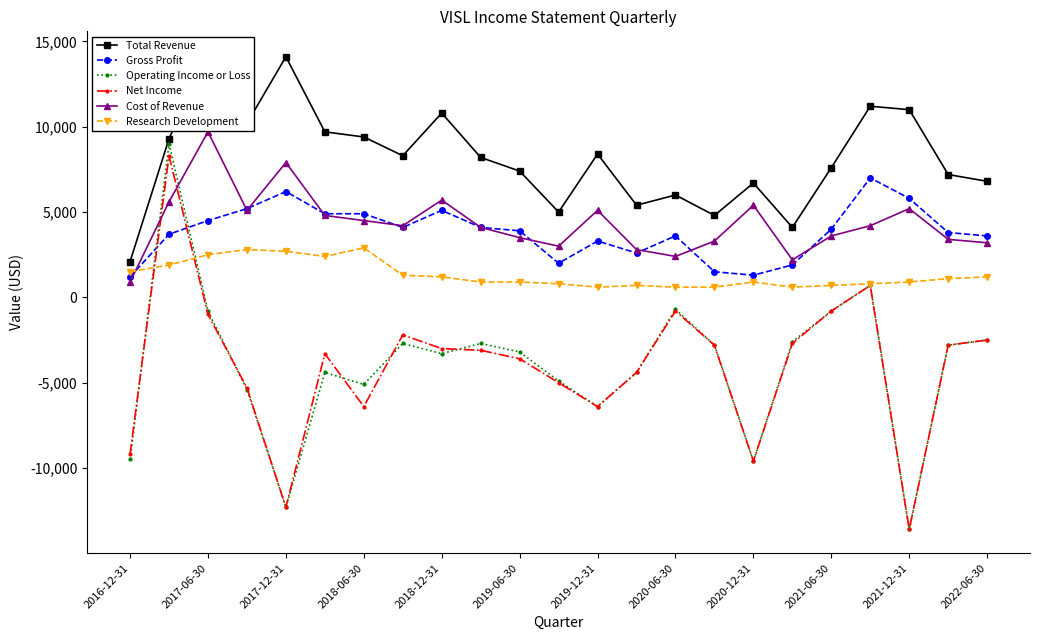

What is the spread (max minus min) of values at 13?

9800